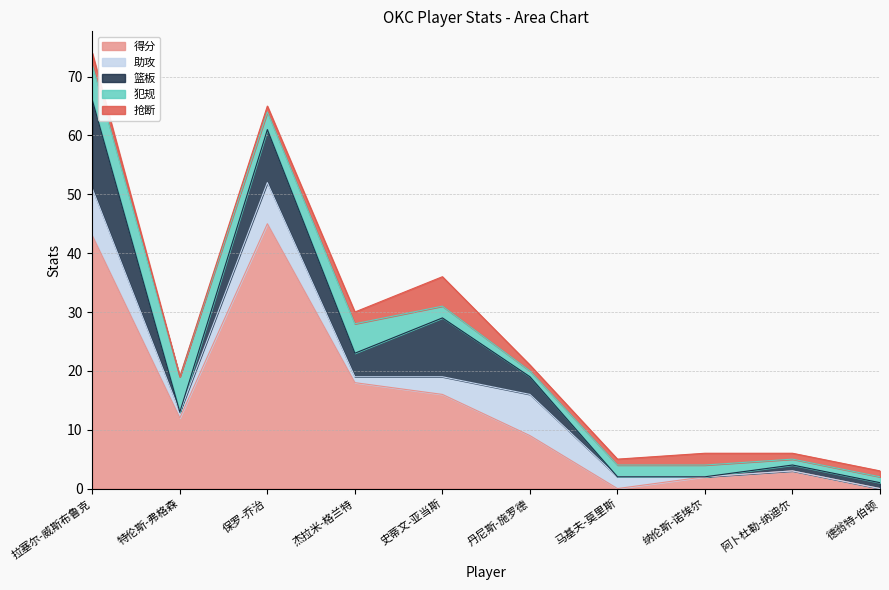

Which series has the largest range (max minus min)?

得分